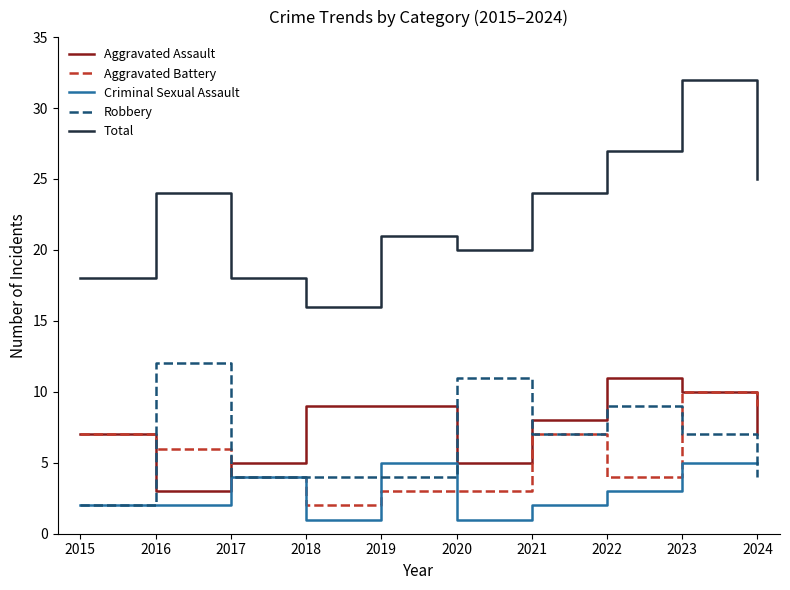

True or false: Total and Aggravated Assault intersect in this chart.

False